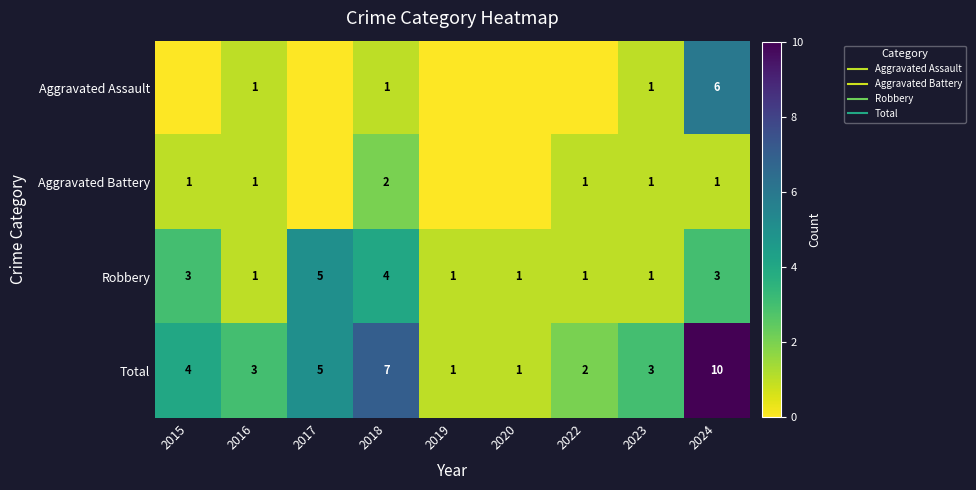

At which category is the sum across all series the highest?

2024